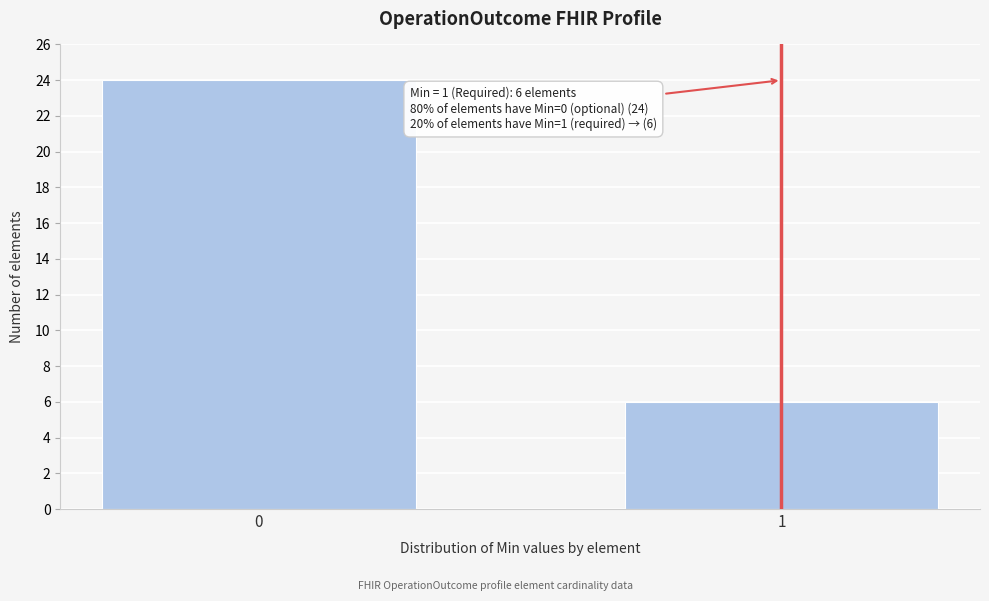

Reading left to right, transcribe all the data shown in this chart.

24	6